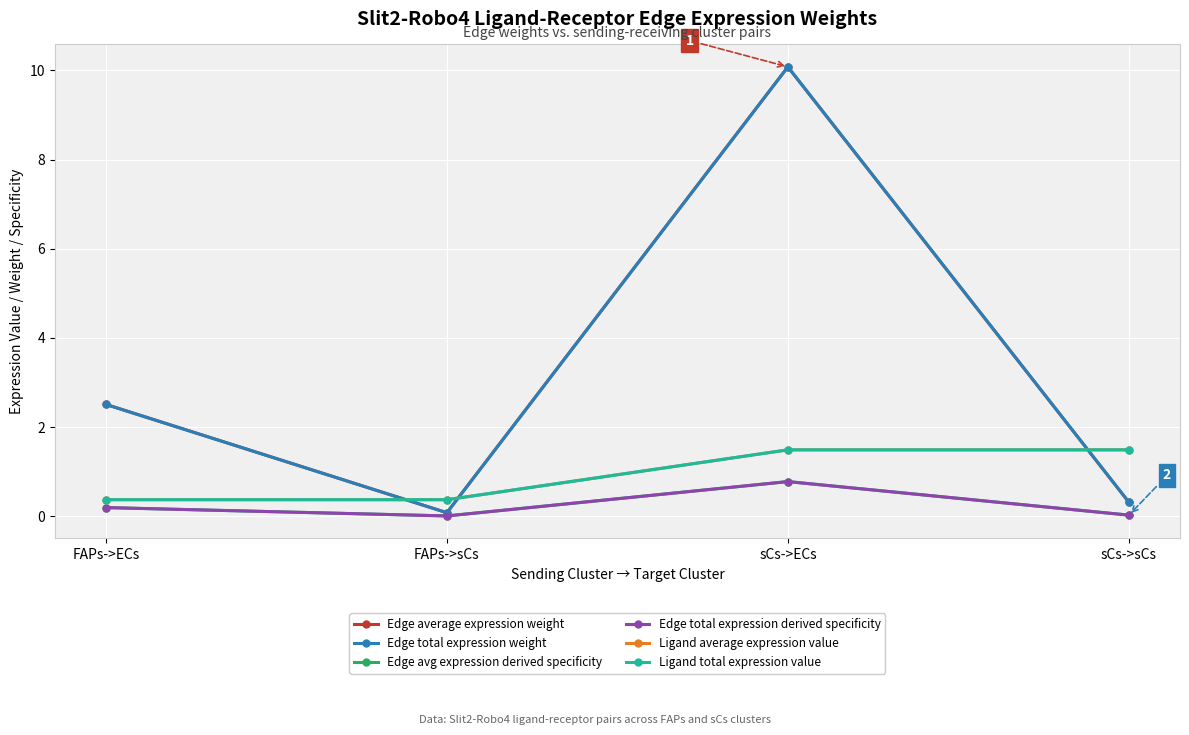

What is the average value of the Edge avg expression derived specificity series?

0.2